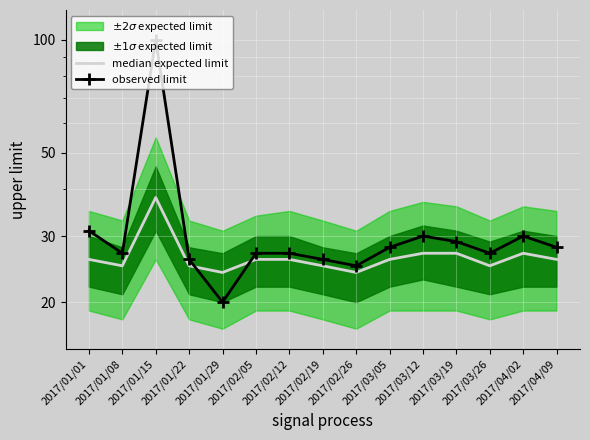

At which category is the sum across all series the highest?

2017/01/15